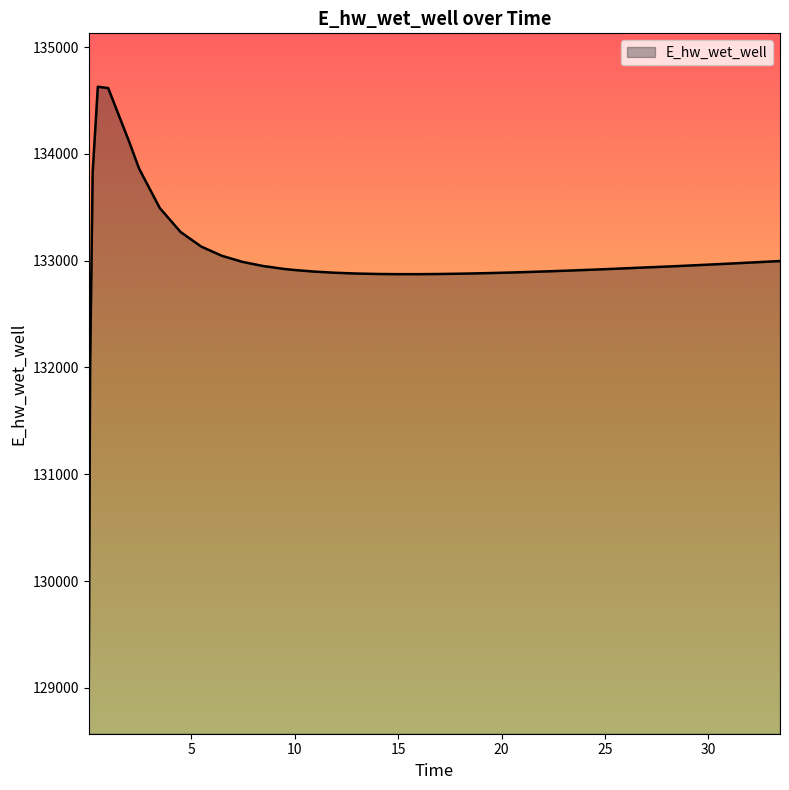

What is the minimum value shown in the chart?

129070.4